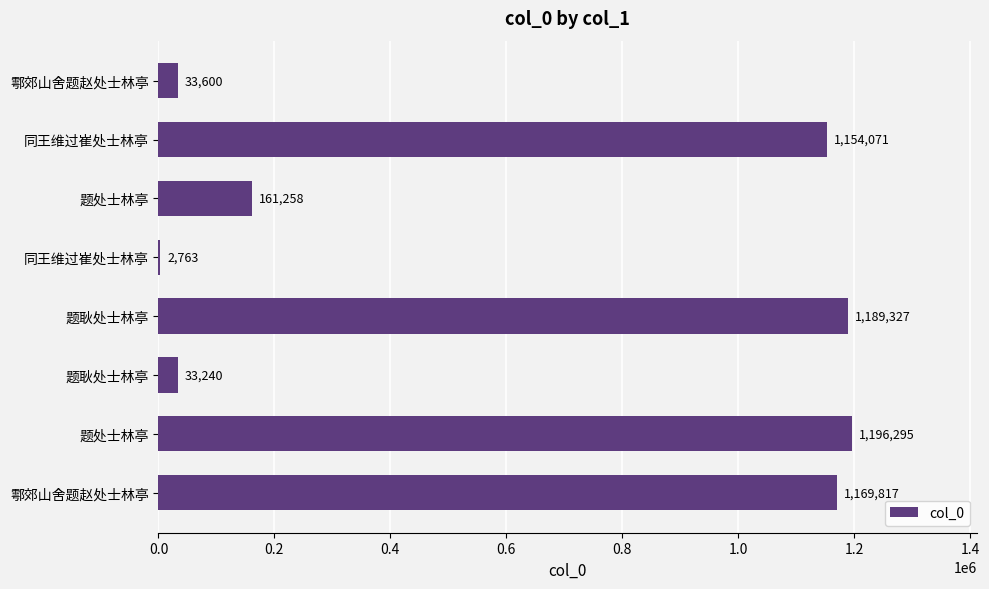

What is the average value?

617546